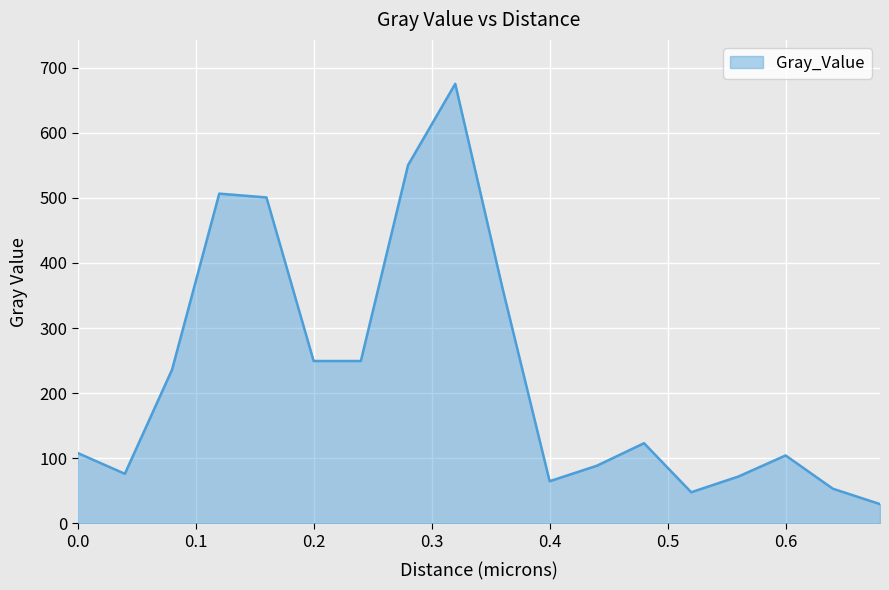

What is the minimum value shown in the chart?

29.4